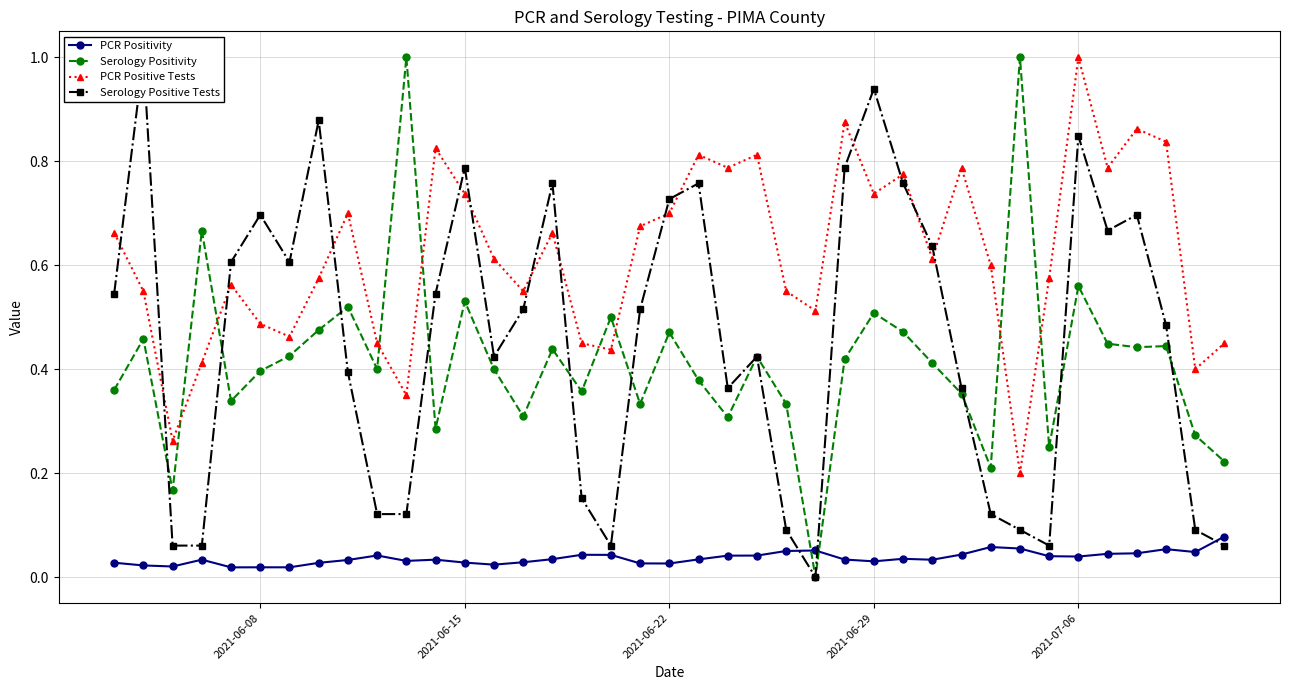

Count the PCR Positivity values in the range 0 to 1.

39